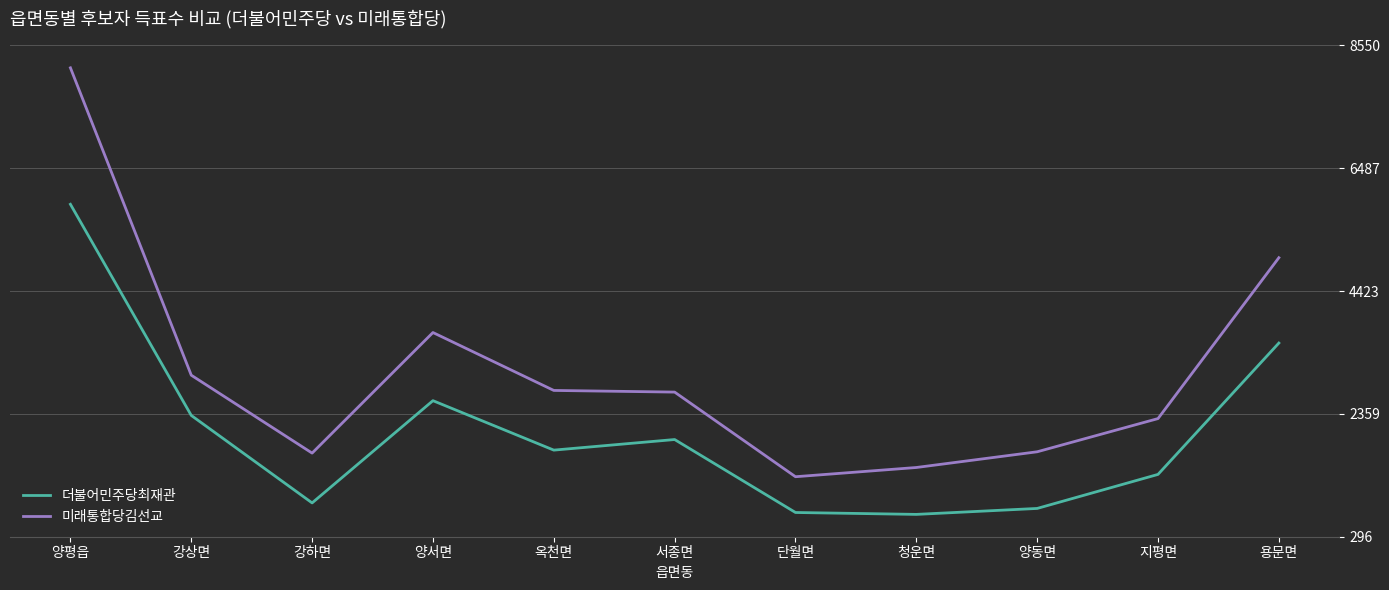

List the series in order of their overall mean, lowest first.

더불어민주당최재관, 미래통합당김선교